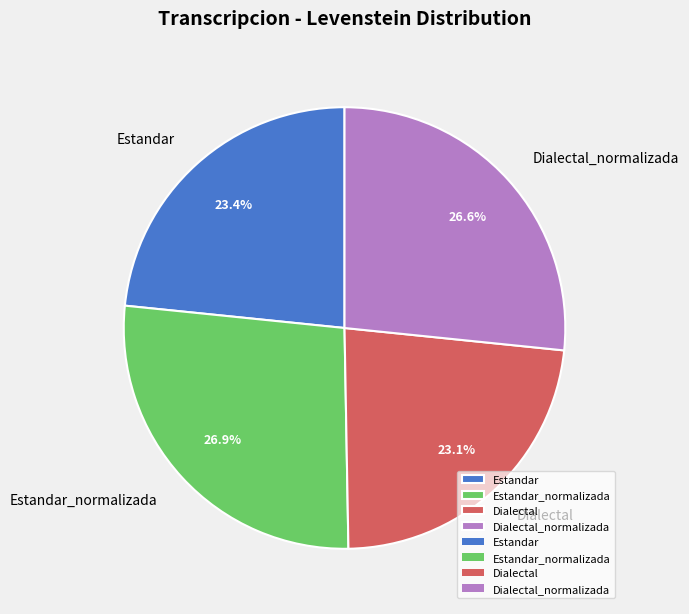

Approximately how many times larger is the value at Estandar compared to Estandar_normalizada?

0.9